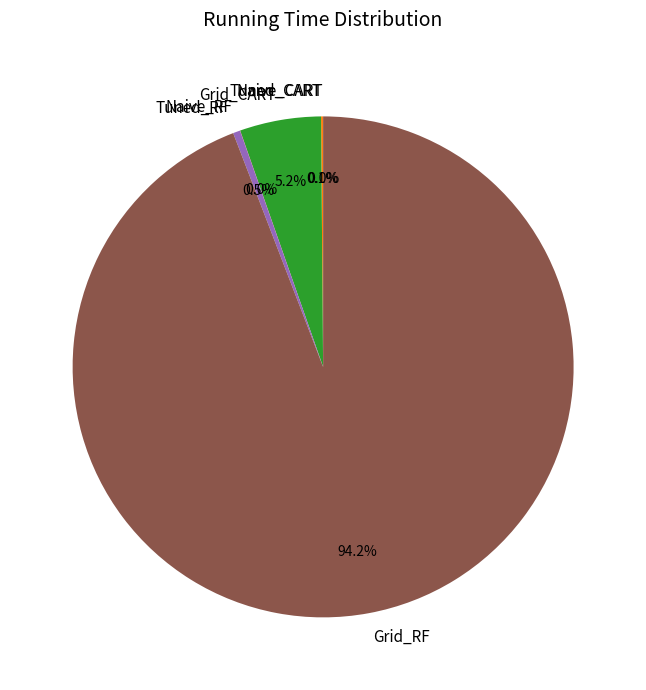

To the nearest percent, what portion does Grid_RF represent?

94%